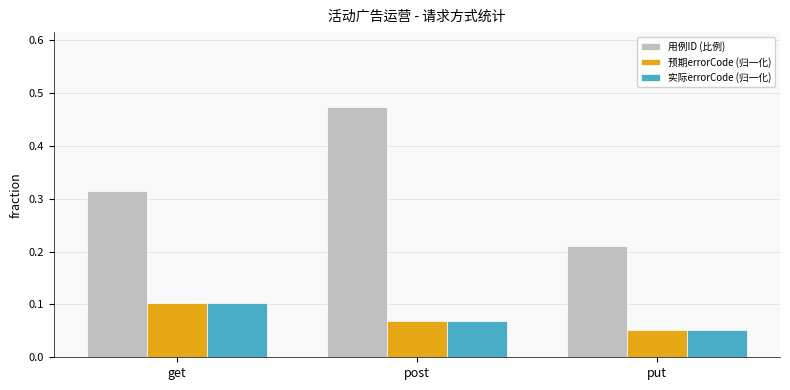

Which series changed the most between post and put?

用例ID (比例)